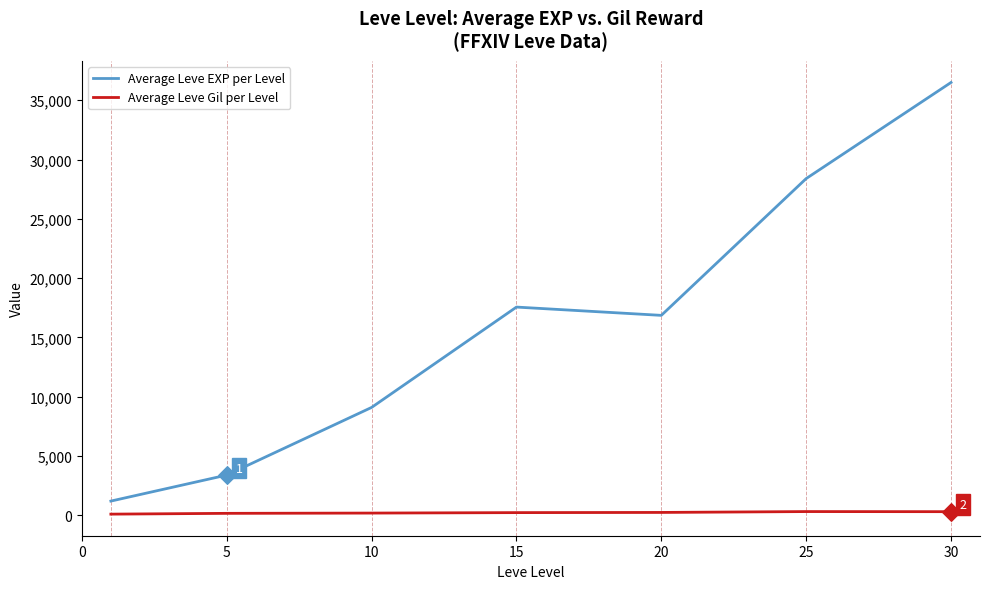

What are all the series names shown in the legend?

Average Leve EXP per Level, Average Leve Gil per Level